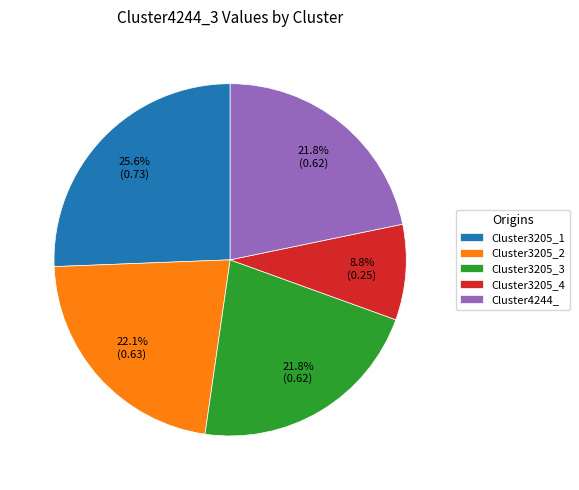

To the nearest percent, what percentage of the pie is Cluster4244_?

22%